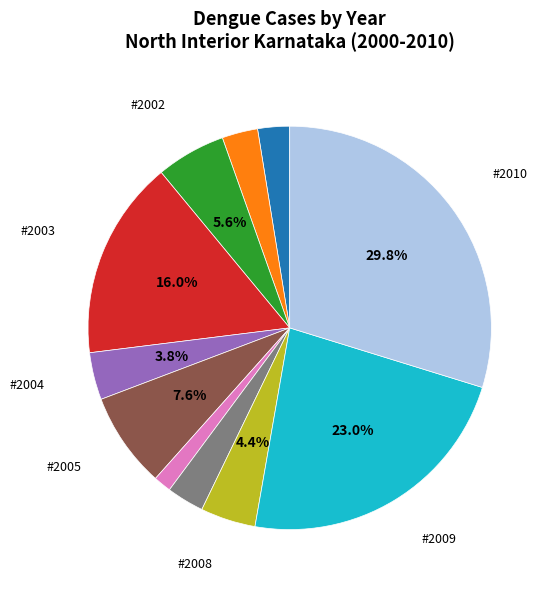

Does any single category account for the majority?

No